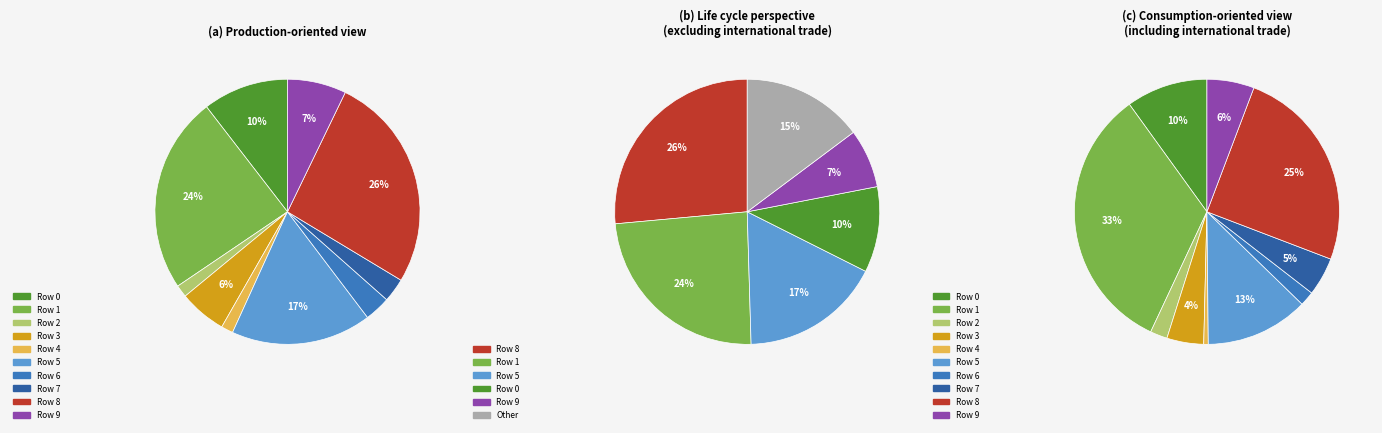

To the nearest percent, what is the combined percentage of Row 4 and Row 0?

12%